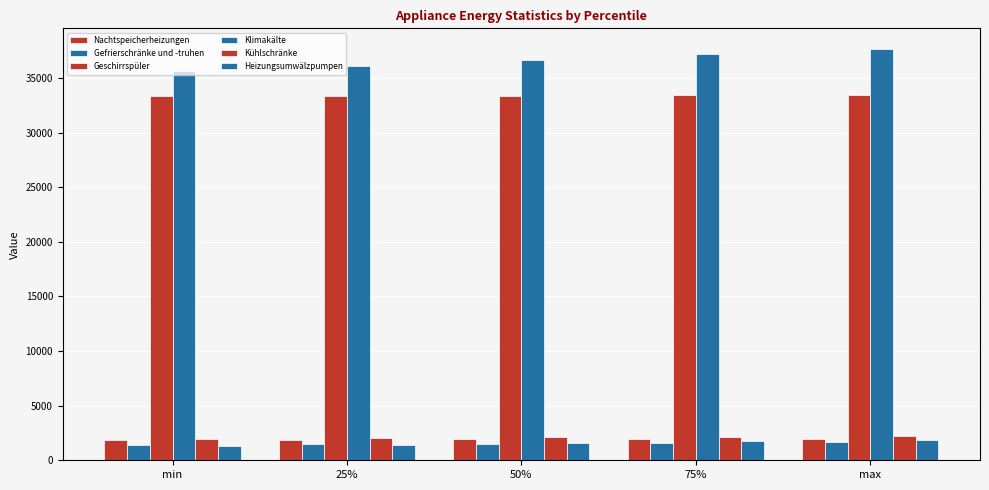

What is the difference between the Geschirrspüler values at min and 25%?

34.6